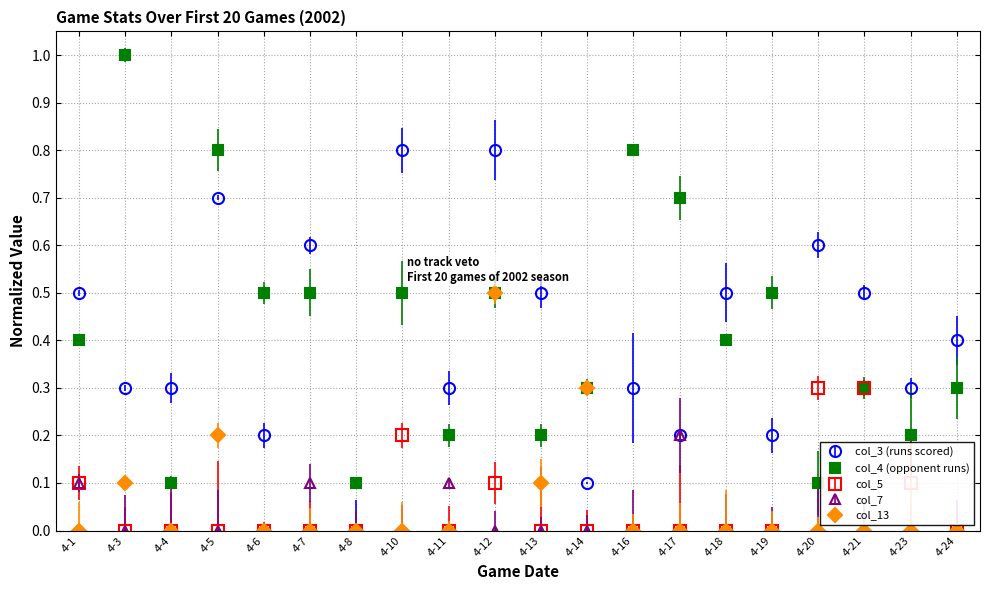

Reading left to right, transcribe all the data shown in this chart.

col_3 (runs scored): 0.5	0.3	0.3	0.7	0.2	0.6	0.0	0.8	0.3	0.8	0.5	0.1	0.3	0.2	0.5	0.2	0.6	0.5	0.3	0.4
col_4 (opponent runs): 0.4	1.0	0.1	0.8	0.5	0.5	0.1	0.5	0.2	0.5	0.2	0.3	0.8	0.7	0.4	0.5	0.1	0.3	0.2	0.3
col_5: 0.1	0.0	0.0	0.0	0.0	0.0	0.0	0.2	0.0	0.1	0.0	0.0	0.0	0.0	0.0	0.0	0.3	0.3	0.1	0.0
col_7: 0.1	0.0	0.0	0.0	0.0	0.1	0.0	0.0	0.1	0.0	0.0	0.0	0.0	0.2	0.0	0.0	0.0	0.0	0.0	0.0
col_13: 0.0	0.1	0.0	0.2	0.0	0.0	0.0	0.0	0.0	0.5	0.1	0.3	0.0	0.0	0.0	0.0	0.0	0.0	0.0	0.0